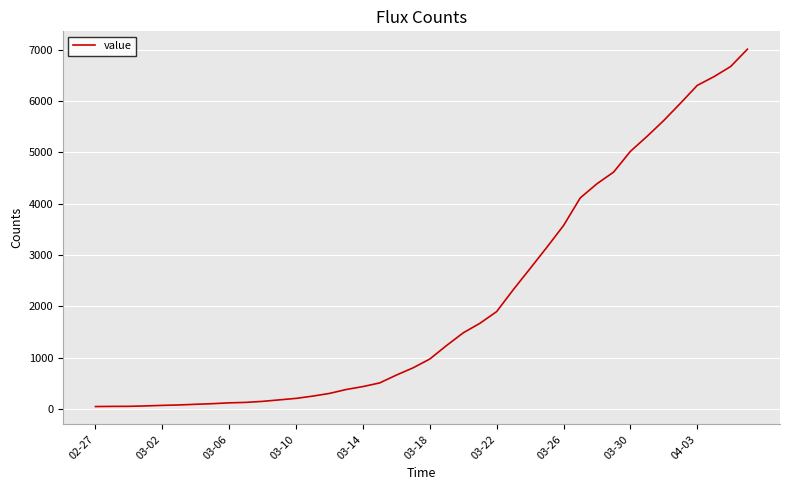

Does the chart display data point markers on the line(s)?

No